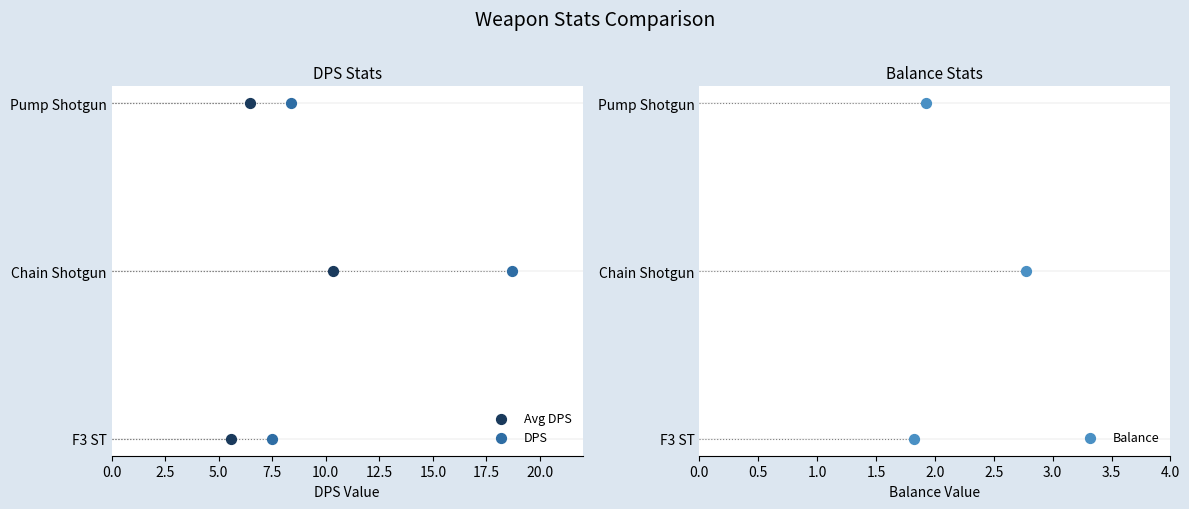

Is the value of Balance at 2.5 greater than the value of DPS at 5.0?

Yes